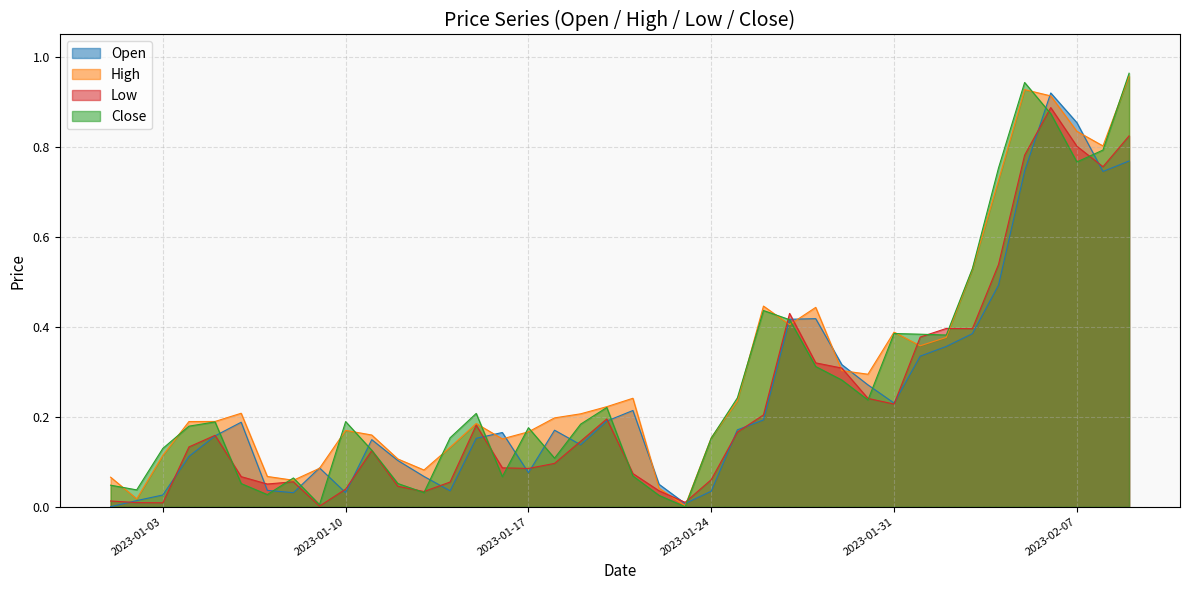

After their last crossing, which series has the higher values: High or Open?

High